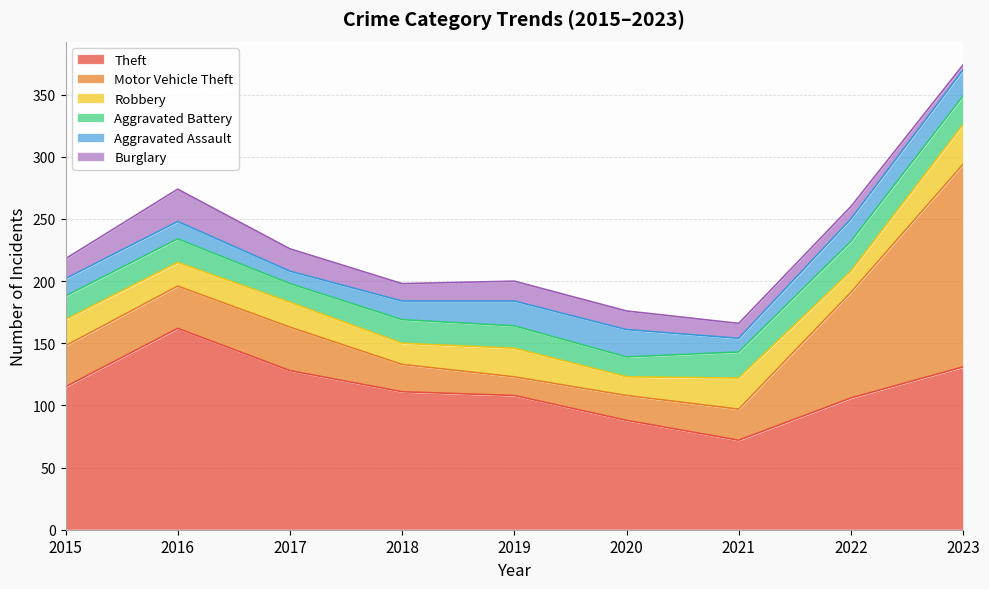

What is the difference between the maximum and minimum values in the Aggravated Battery series?

9